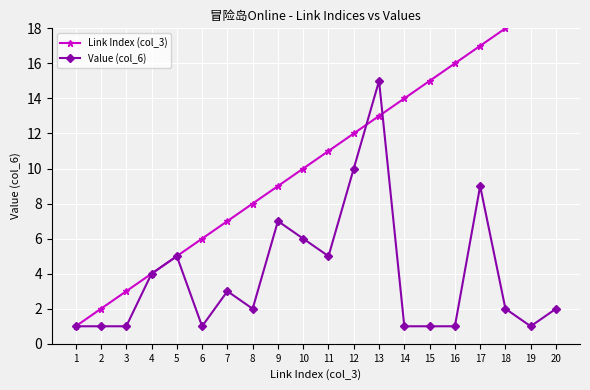

True or false: Value (col_6) has more than 2 points higher than both neighbors.

True